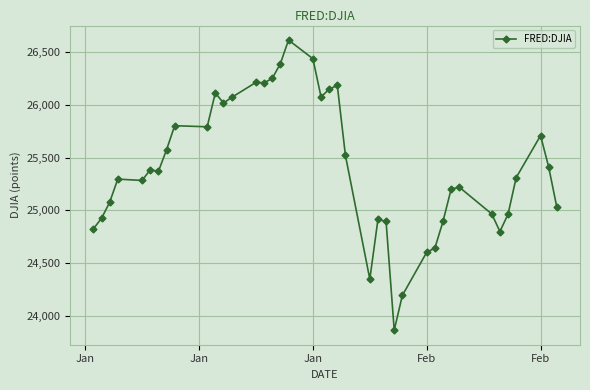

What is the difference between the maximum and second lowest values?

2425.8